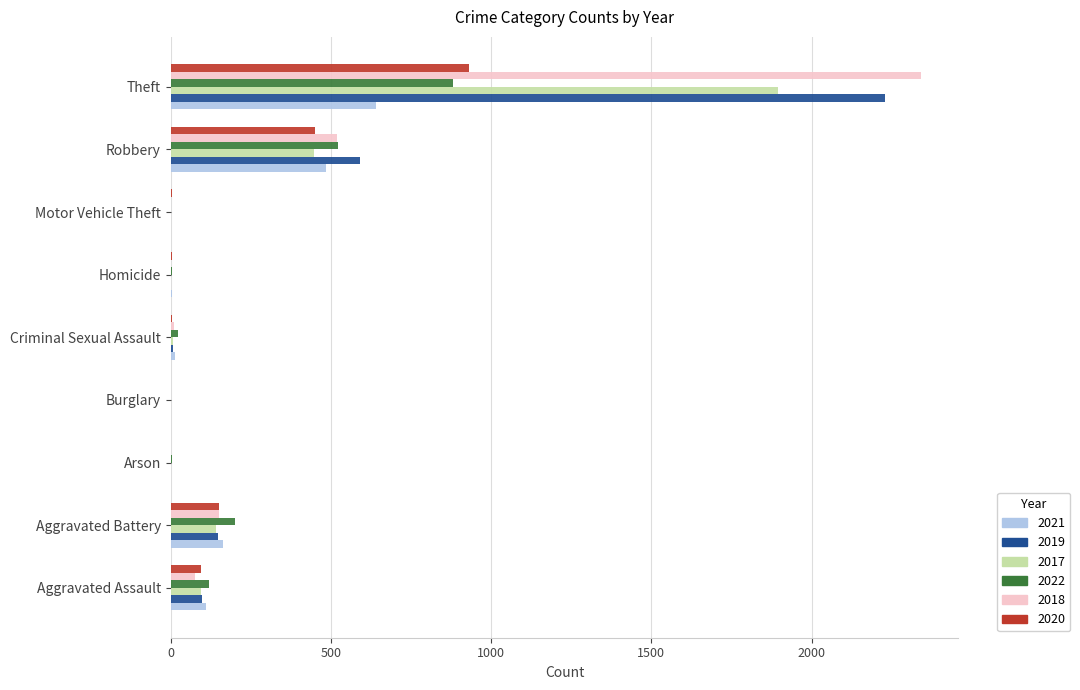

At which label is 2019 closest to 1115?

Robbery